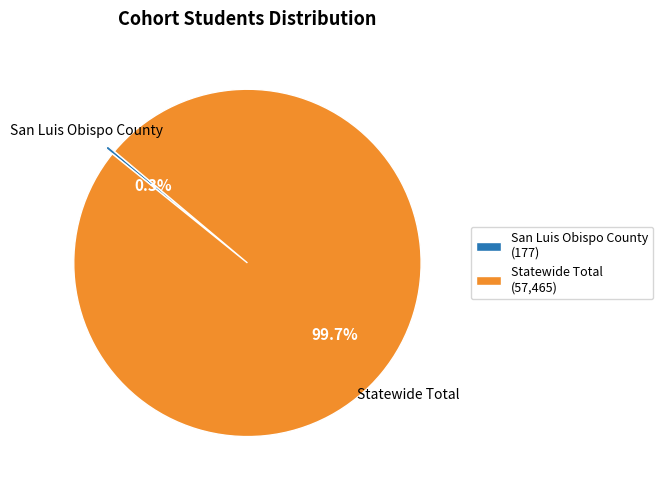

Rank the categories by value from lowest to highest.

San Luis Obispo County, Statewide Total